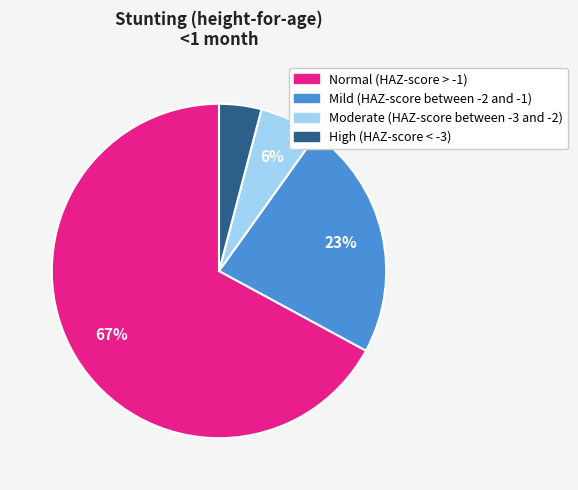

How many segments does this pie chart have?

4